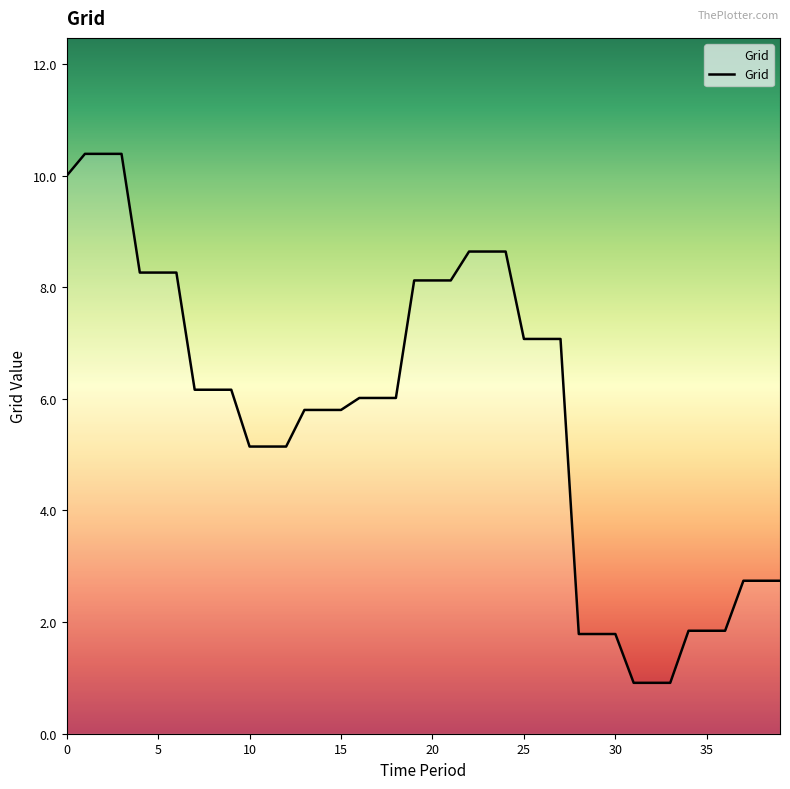

What is the difference between the maximum and minimum values?

9.5